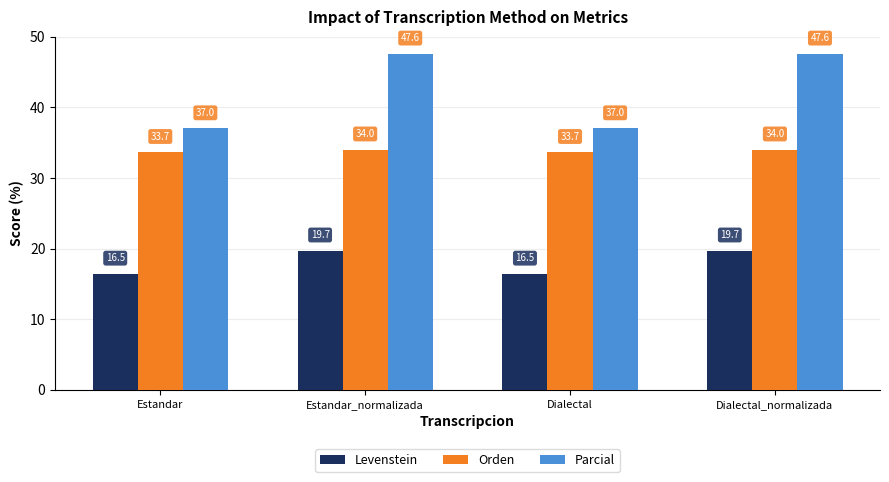

At which label does Levenstein first exceed 19?

Estandar_normalizada